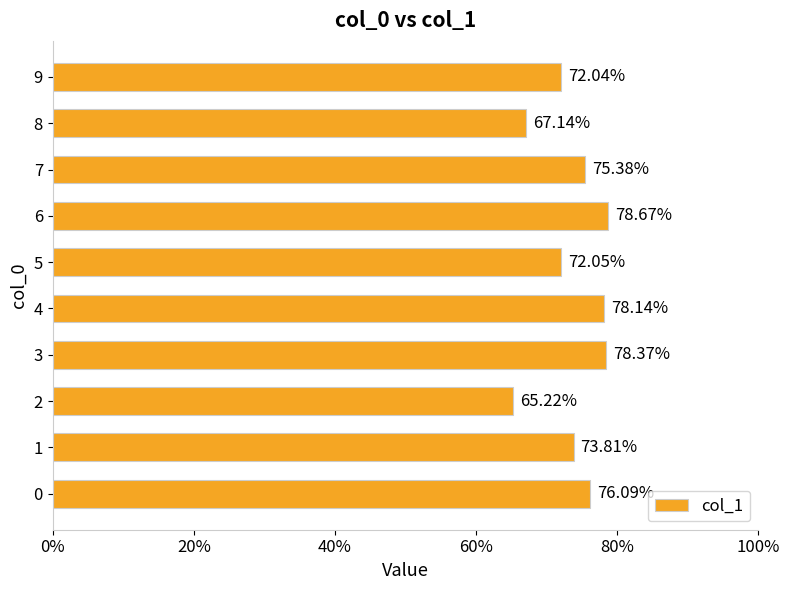

What is the sum of all values?

7.4